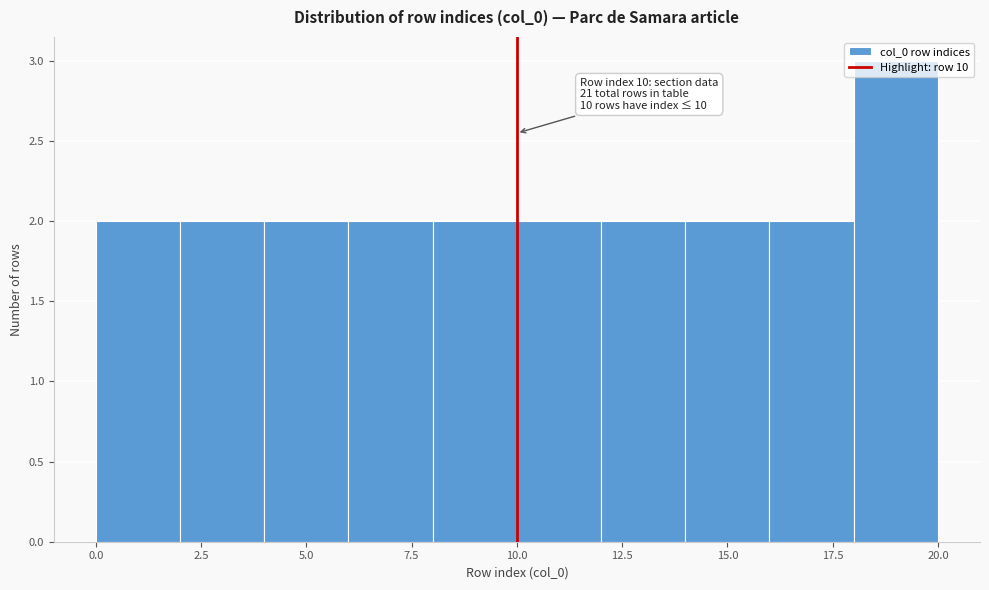

Which range on the x-axis has the tallest bar?

18 to 20